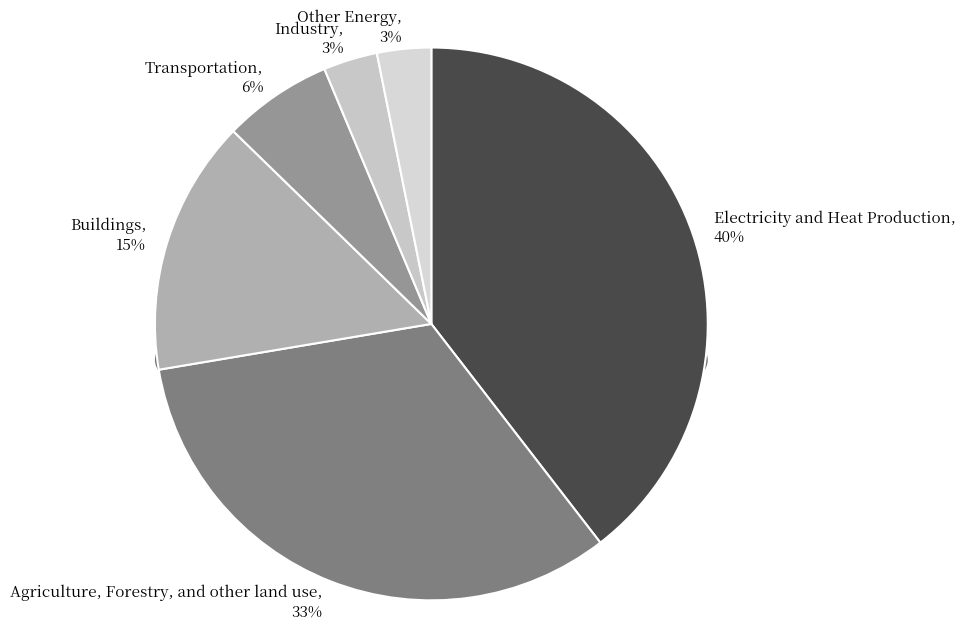

Does any single category account for the majority?

No